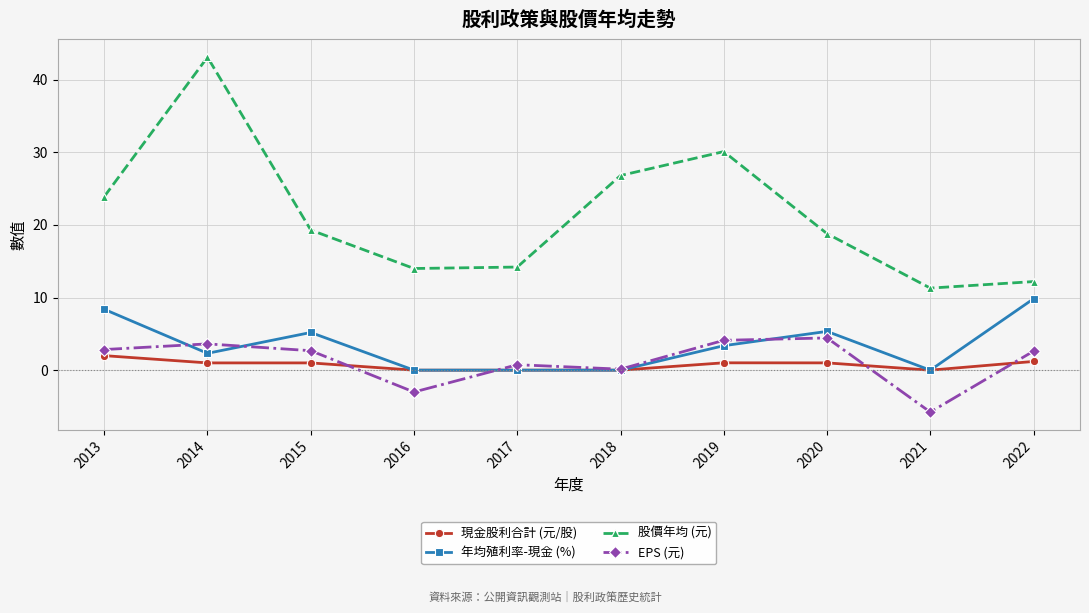

Is the value of EPS (元) at 2021 greater than the value of 現金股利合計 (元/股) at 2019?

No